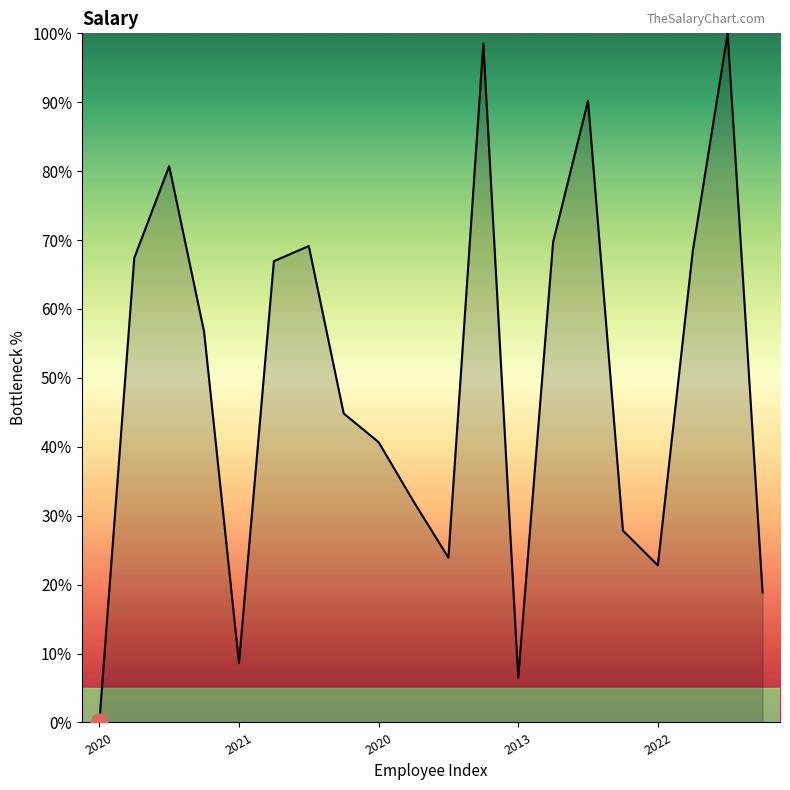

Where is the data nearest to the value 50?

7